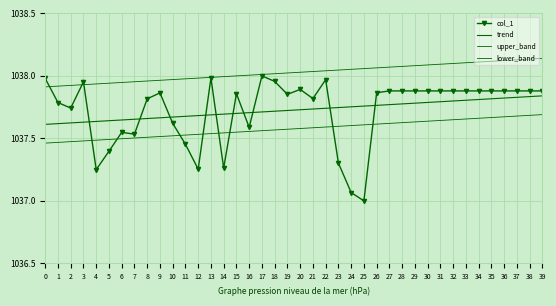

What is the value of the trend point at the 37th from the left?

1037.8